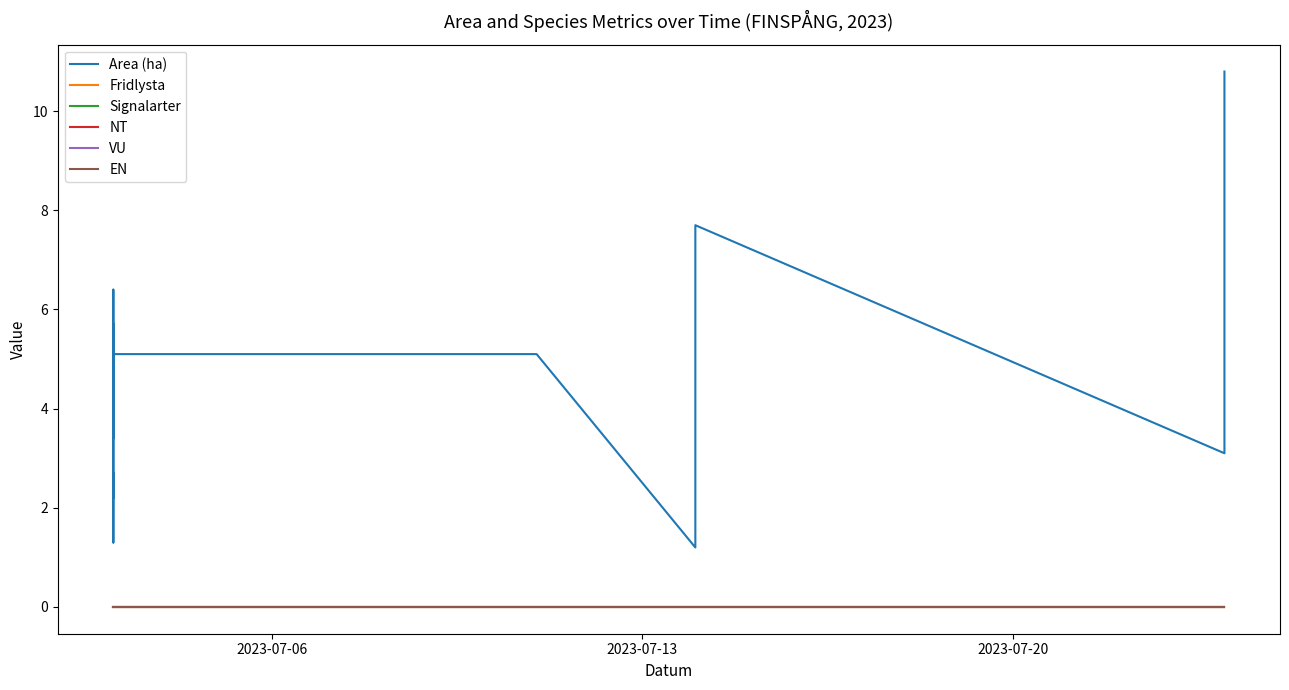

Reading left to right, list all the values displayed in this chart.

Area (ha): 5.7	3.4	6.4	1.3	2.7	2.2	5.1	5.1	1.2	7.7	3.1	10.8
Fridlysta: 0.0	0.0	0.0	0.0	0.0	0.0	0.0	0.0	0.0	0.0	0.0	0.0
Signalarter: 0.0	0.0	0.0	0.0	0.0	0.0	0.0	0.0	0.0	0.0	0.0	0.0
NT: 0.0	0.0	0.0	0.0	0.0	0.0	0.0	0.0	0.0	0.0	0.0	0.0
VU: 0.0	0.0	0.0	0.0	0.0	0.0	0.0	0.0	0.0	0.0	0.0	0.0
EN: 0.0	0.0	0.0	0.0	0.0	0.0	0.0	0.0	0.0	0.0	0.0	0.0